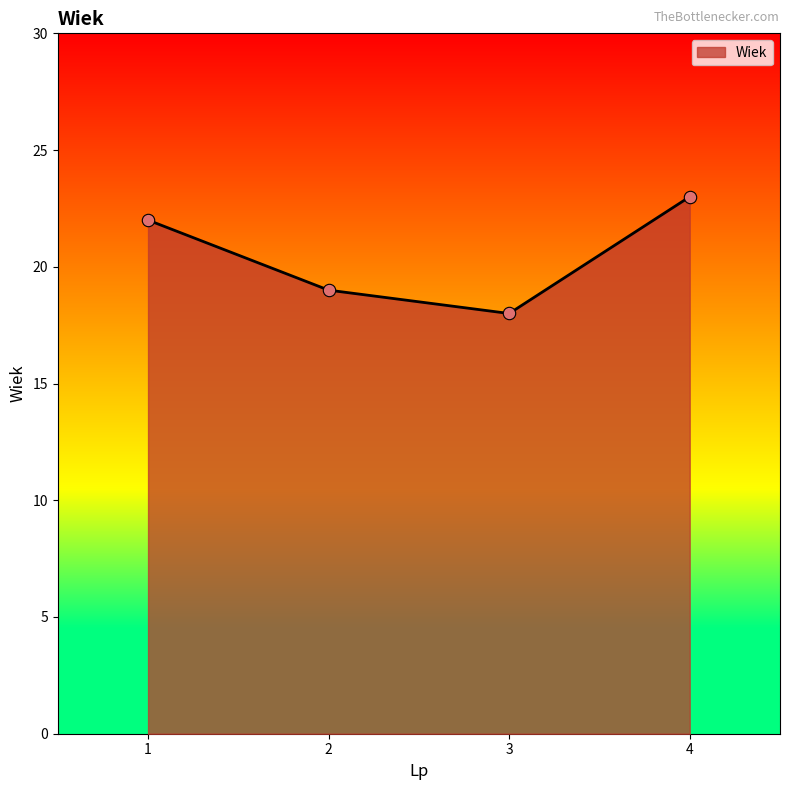

What is the change in value from 1 to 3?

-4